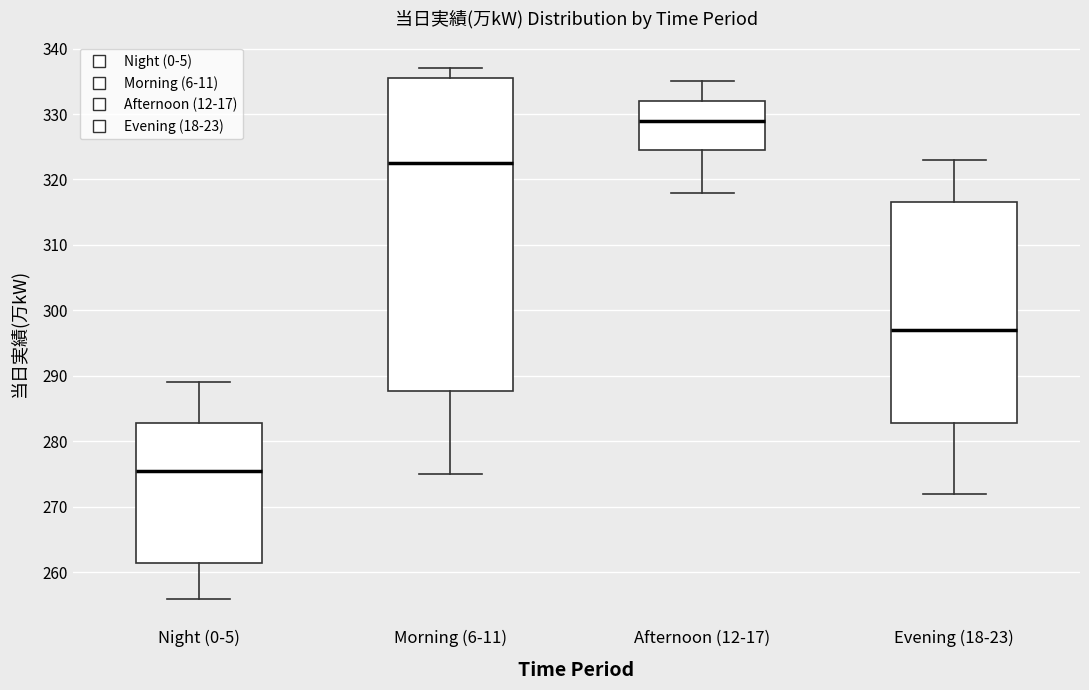

Comparing the boxes themselves (not the whiskers), which one is the tallest?

Morning (6-11)